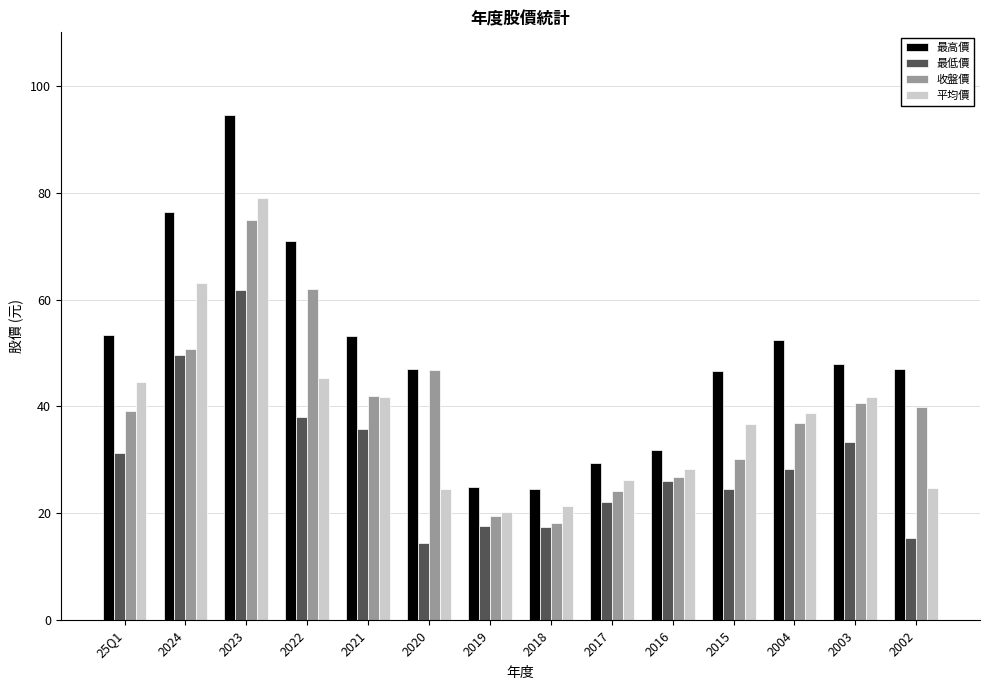

What position from the left is 2003?

13